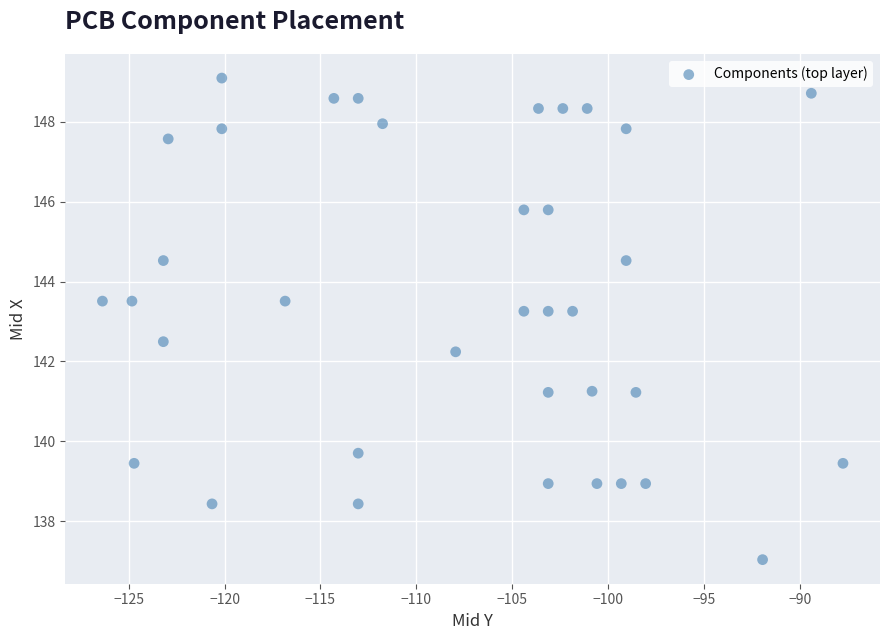

What is the range of Y values (max minus min)?

12.1